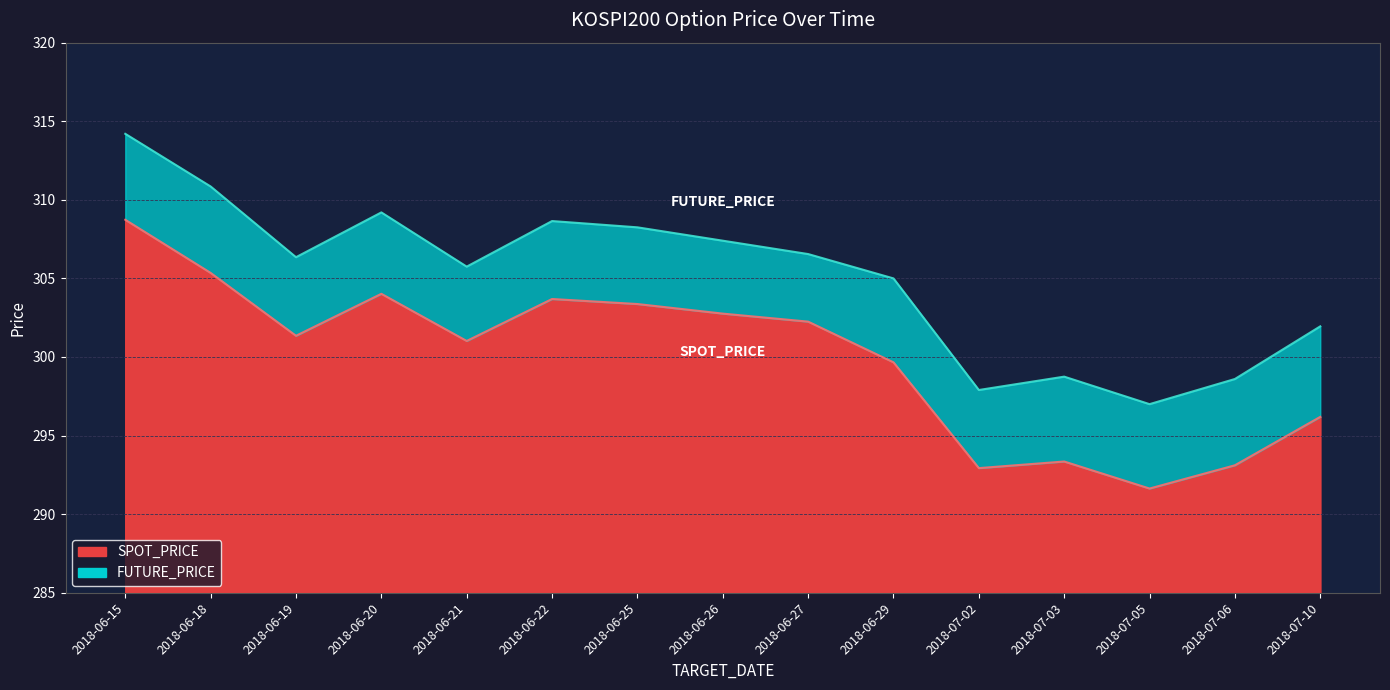

True or false: SPOT_PRICE and FUTURE_PRICE cross at least once.

False